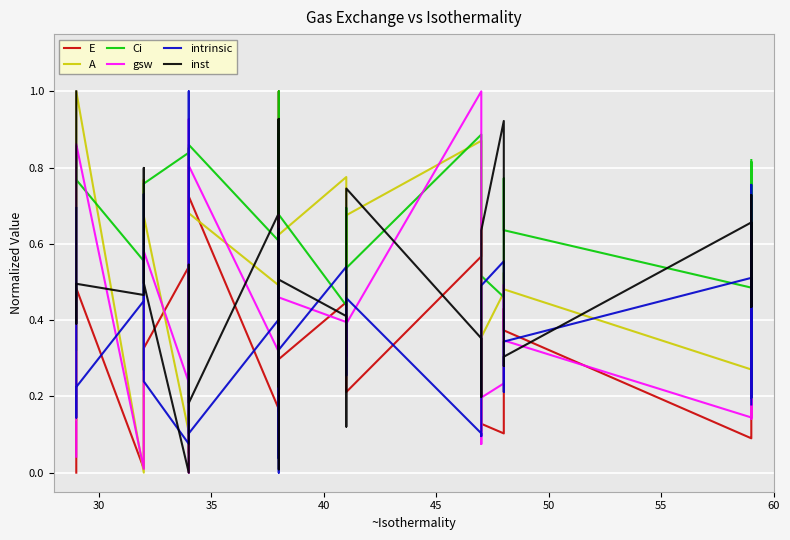

Does the chart display data point markers on the line(s)?

No